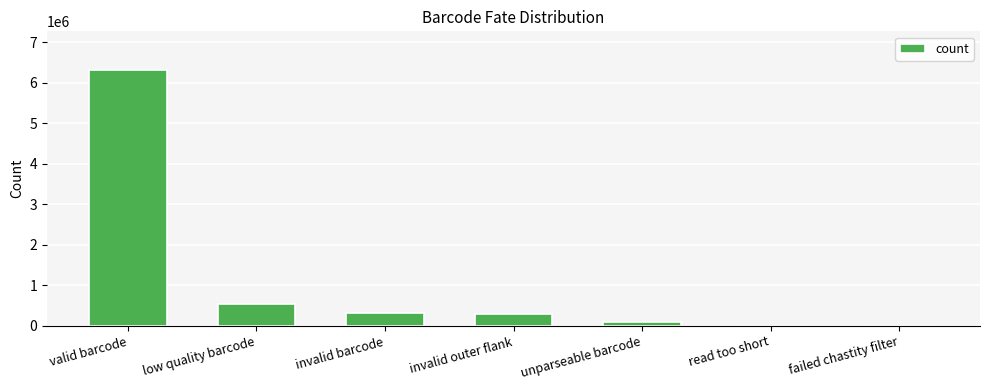

True or false: the data shows 315507 at invalid barcode.

True